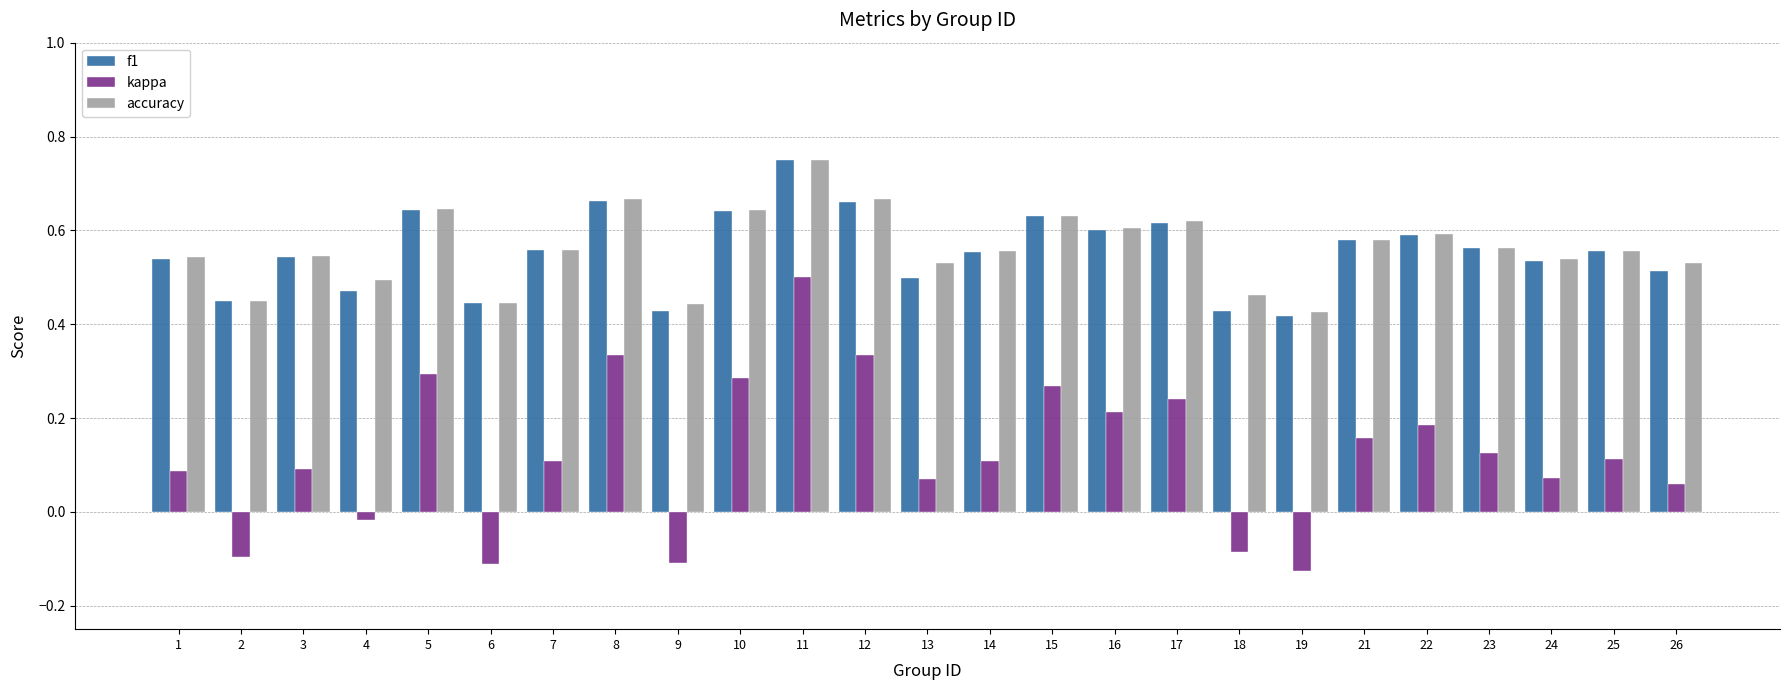

Which category has the highest value across all series?

11